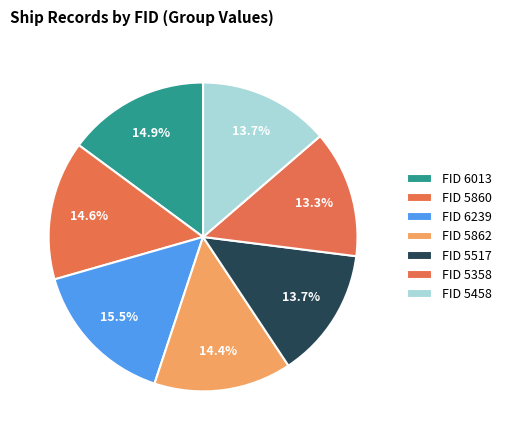

Rank the categories by value from highest to lowest.

6239, 6013, 5860, 5862, 5517, 5458, 5358